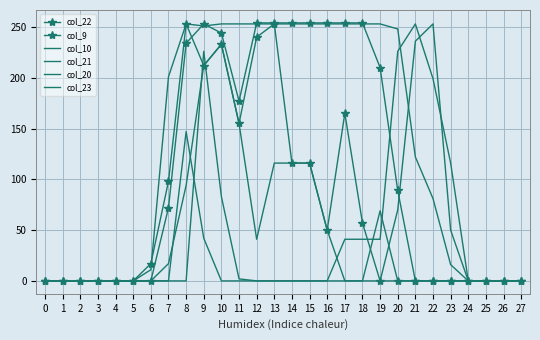

How many values in col_10 are above zero?

18